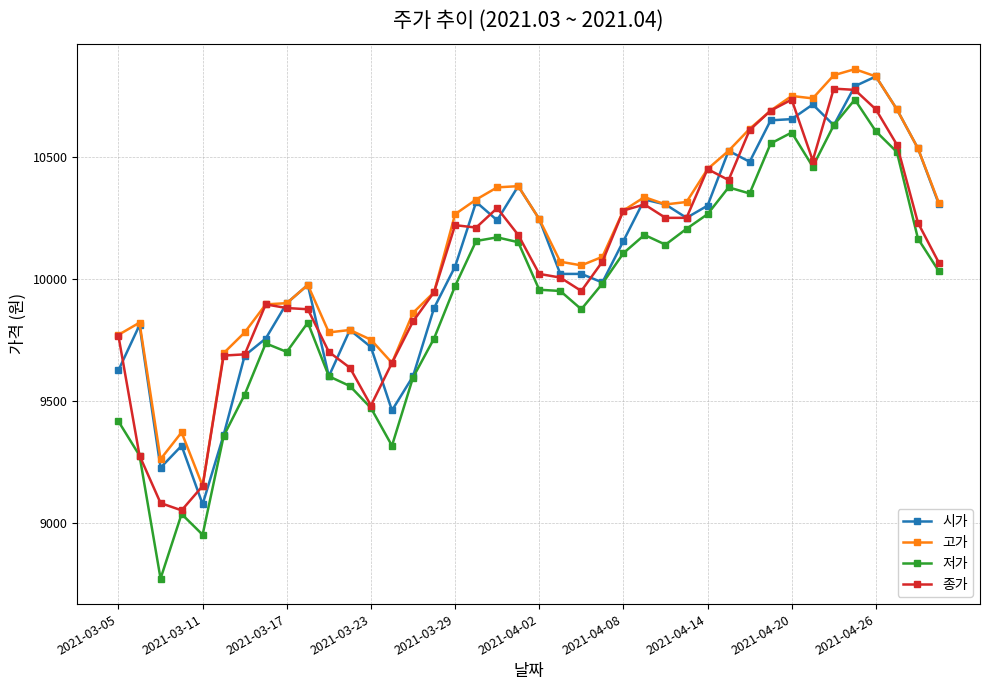

Which series has the largest range (max minus min)?

저가